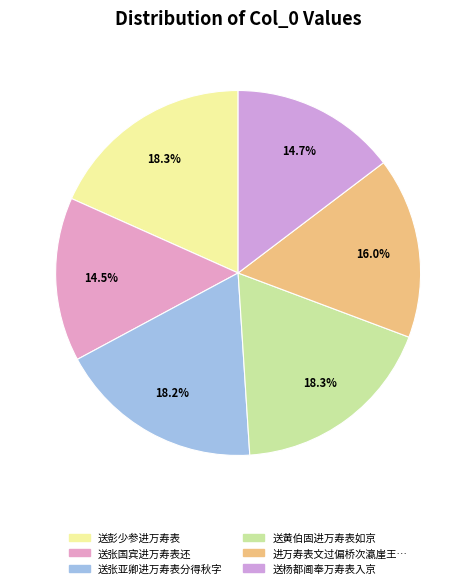

Count the number of slices in the pie.

6